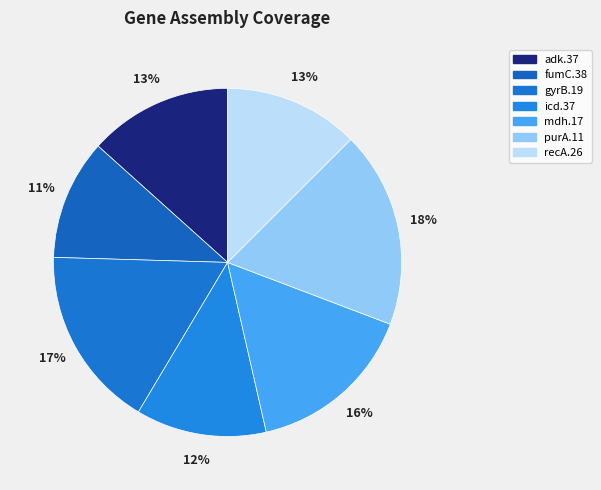

What percentage is the fumC.38 slice, to the nearest percent?

11%